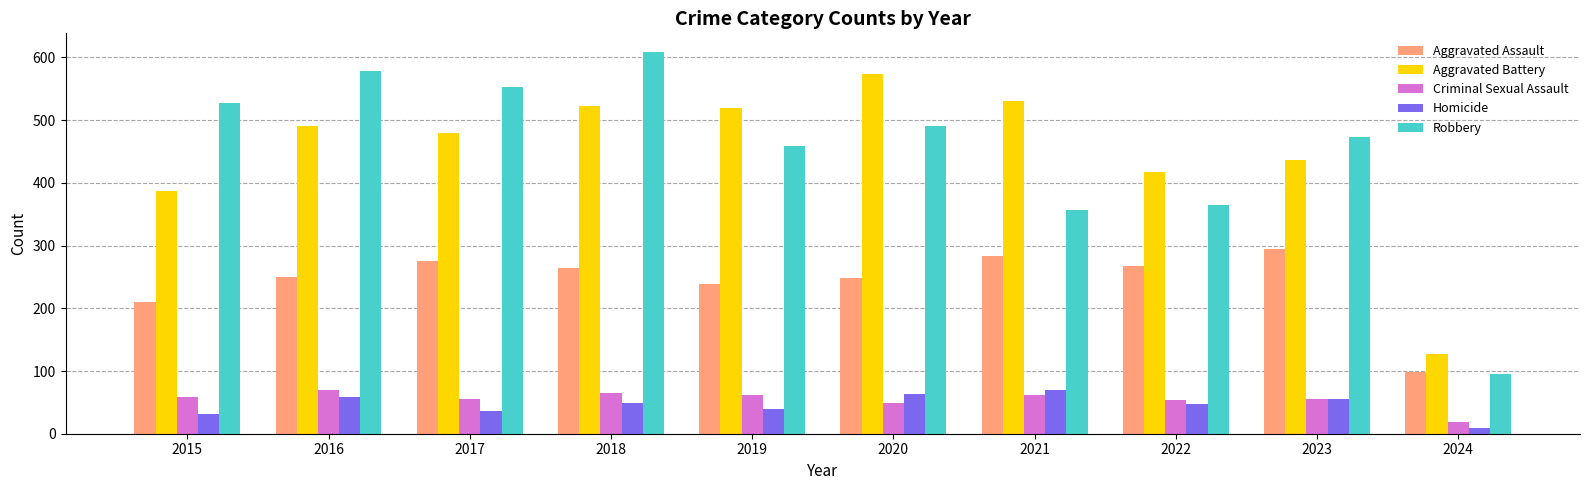

Between 2019 and 2024, which series saw the biggest shift?

Aggravated Battery